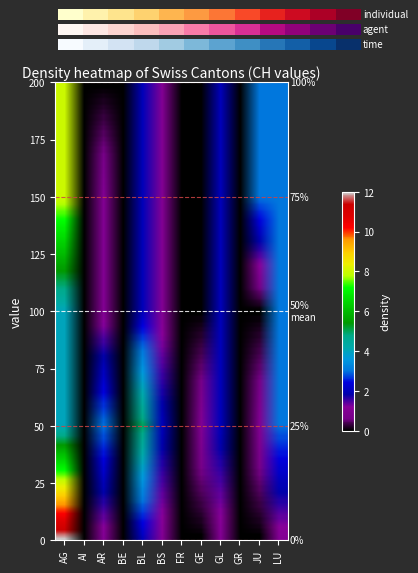

The value of 2020-06 at AR is 4.8. True or false?

False